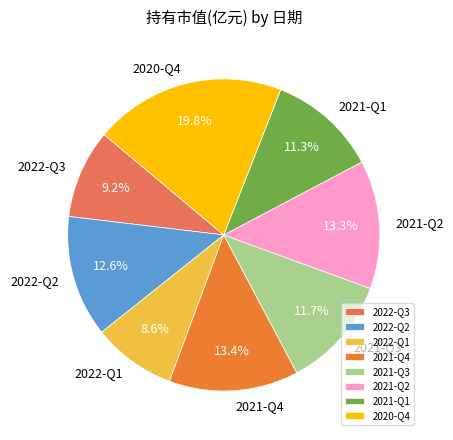

To the nearest percent, what is the average slice percentage?

12%